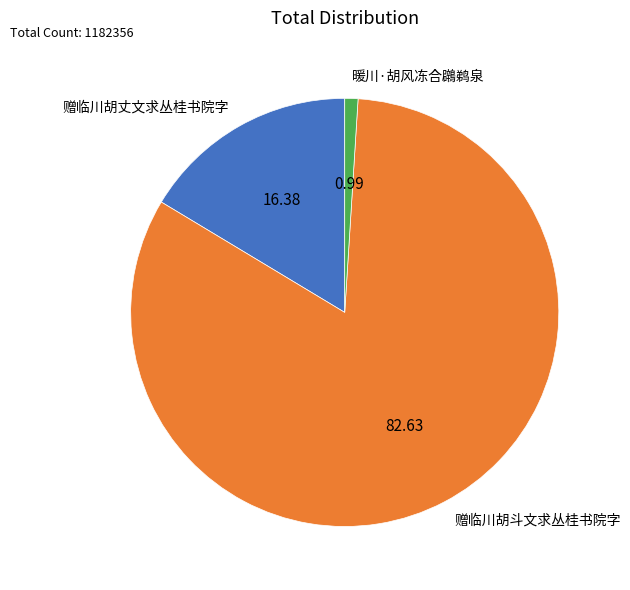

How many segments does this pie chart have?

3